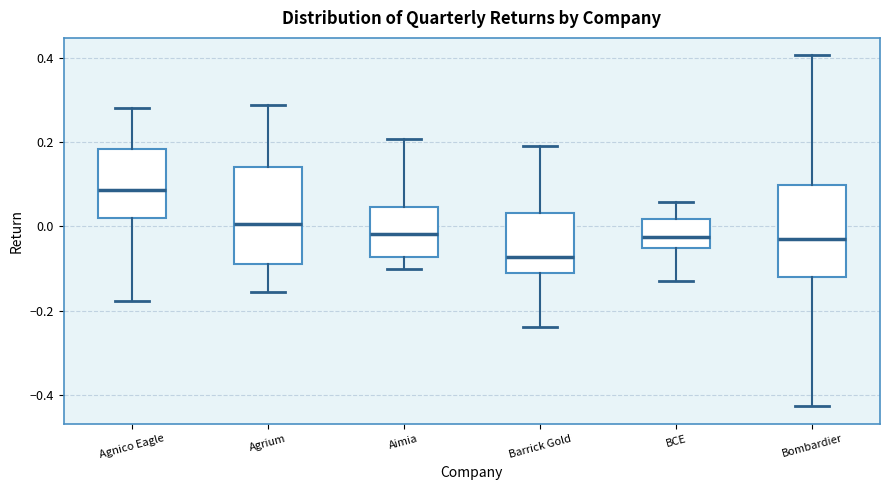

Reading left to right, transcribe this box plot: for each box, give where its median line is, the range the box spans, and where its two whiskers end, as read against the y-axis. The values are not printed on the chart, so give them approximately, as read against the axis.

Agnico Eagle: median 0.08, box 0.02 to 0.18, whiskers -0.18 to 0.28
Agrium: median 0.00, box -0.08 to 0.14, whiskers -0.16 to 0.28
Aimia: median -0.02, box -0.08 to 0.04, whiskers -0.10 to 0.20
Barrick Gold: median -0.08, box -0.12 to 0.04, whiskers -0.24 to 0.20
BCE: median -0.02, box -0.06 to 0.02, whiskers -0.12 to 0.06
Bombardier: median -0.02, box -0.12 to 0.10, whiskers -0.42 to 0.40